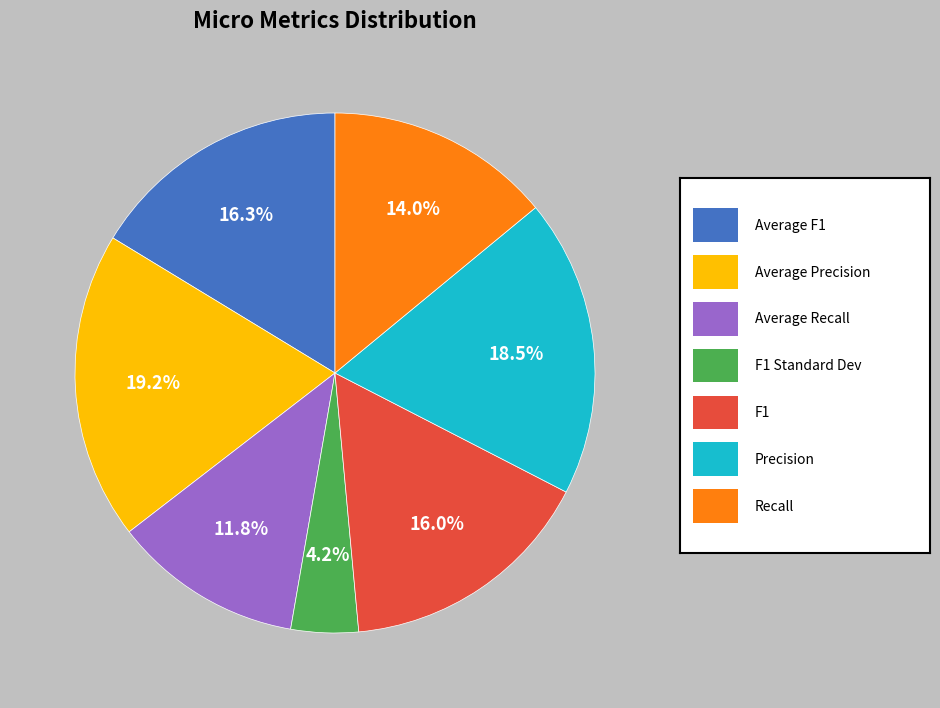

Does any single category account for the majority?

No